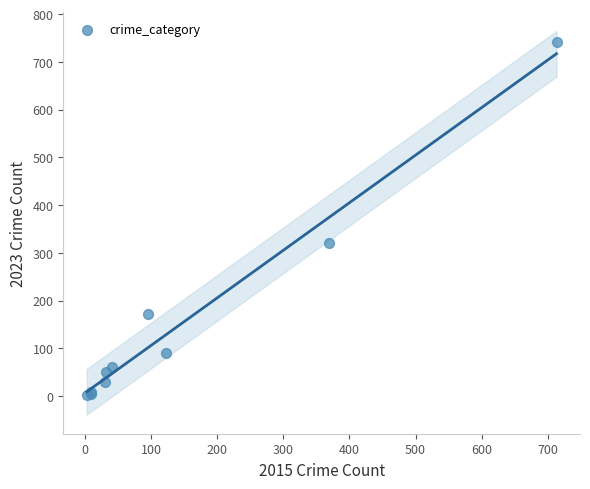

What Y value in the scatter plot is closest to 372?

321